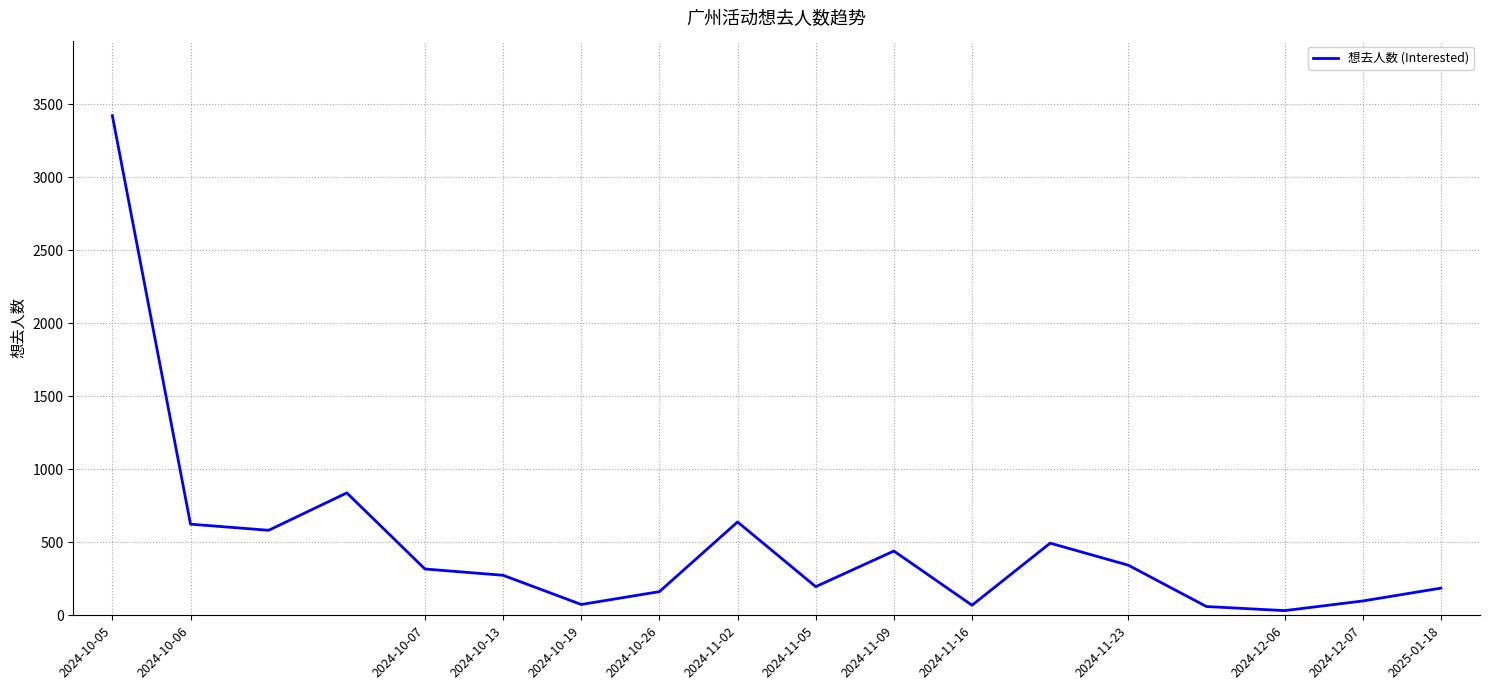

What is the difference between the maximum and minimum values?

3389